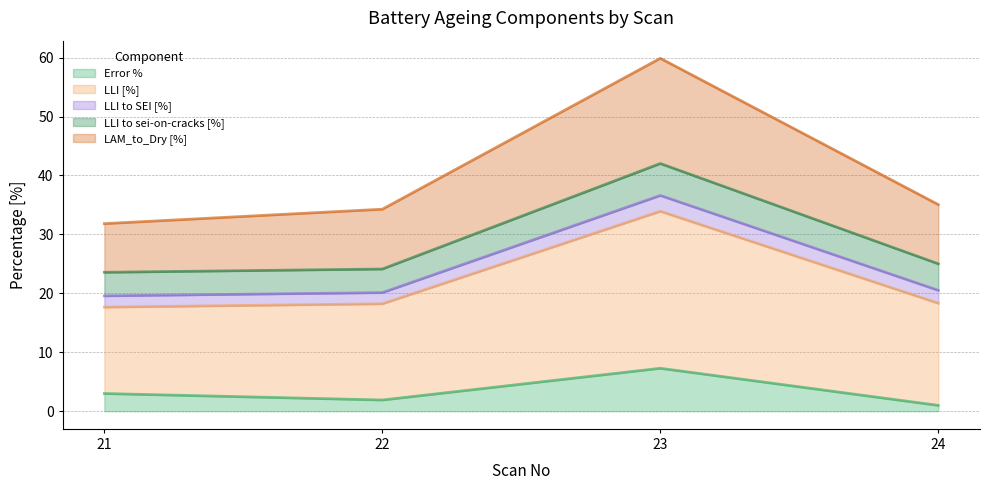

True or false: Error % has more than 2 interior local peaks.

False